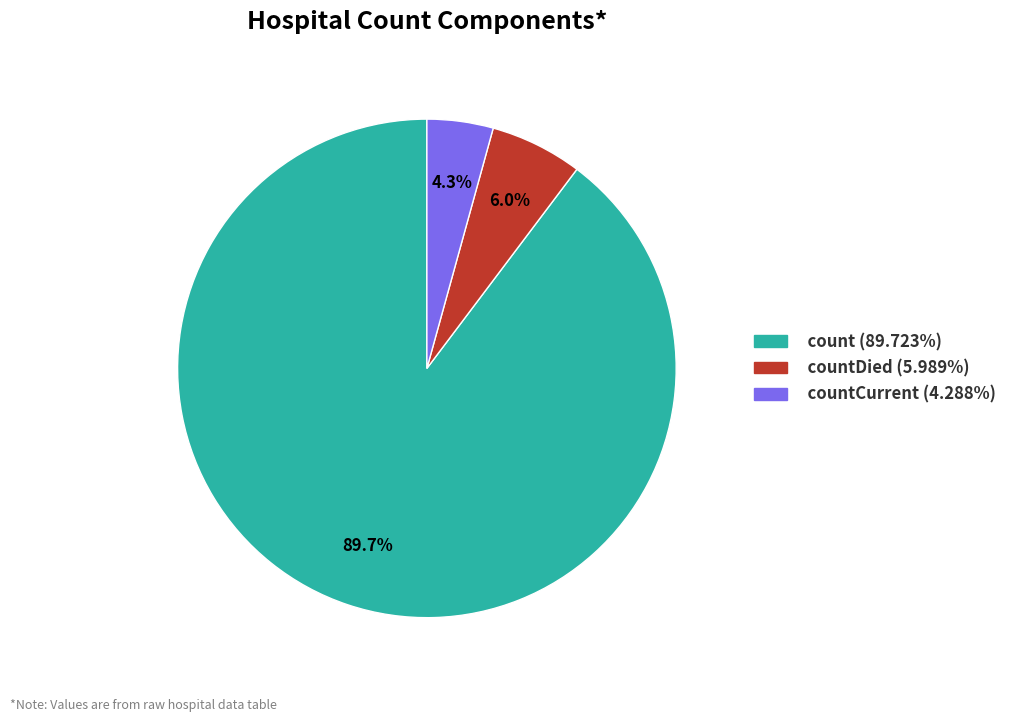

To the nearest percent, what is the difference between the largest and smallest slice percentages?

85%